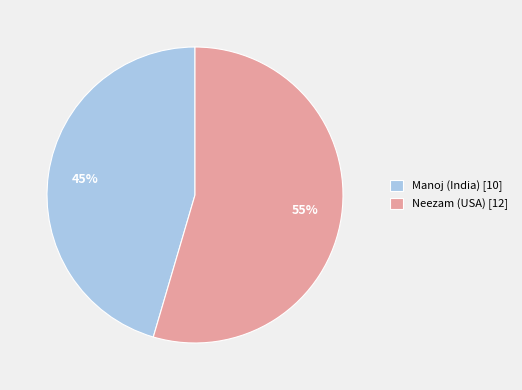

Is the sum of Manoj (India) [10] and Neezam (USA) [12] greater than half?

Yes